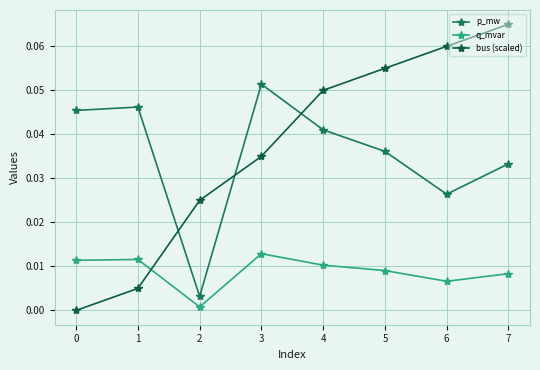

Which series changed the most between 0 and 7?

bus (scaled)